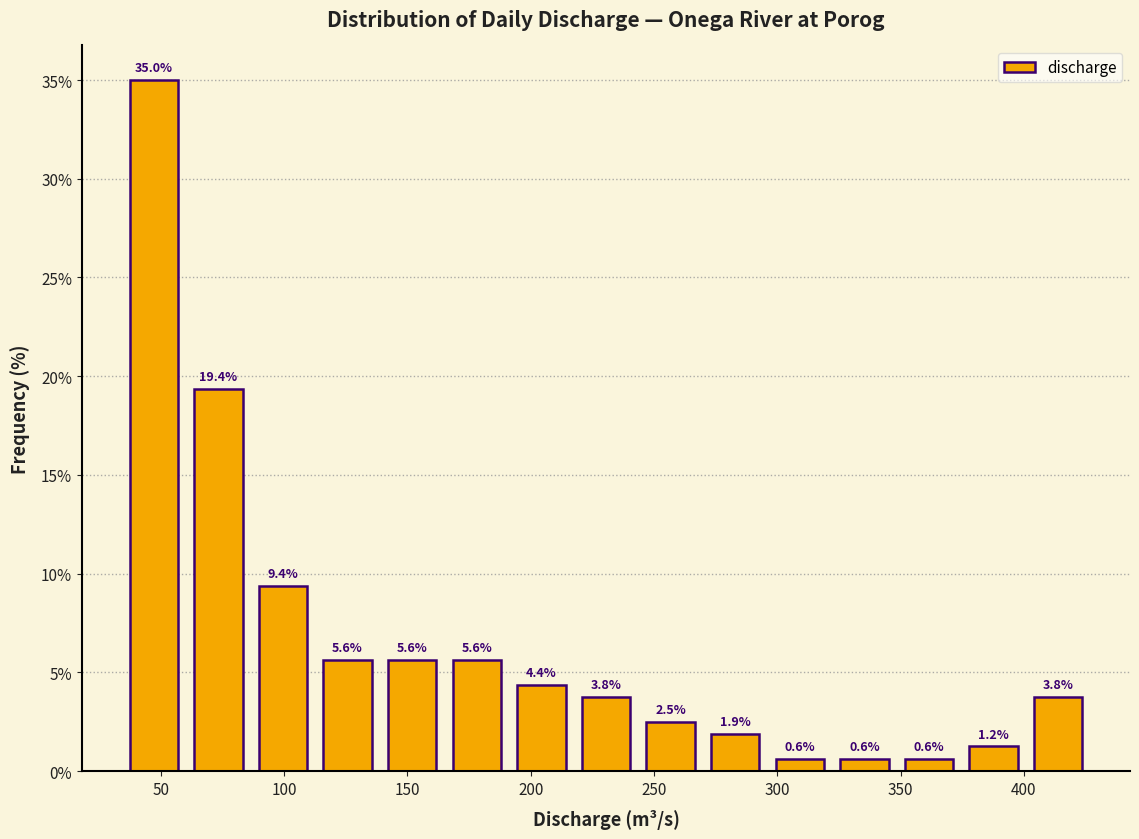

Which range on the x-axis has the tallest bar?

35 to 60